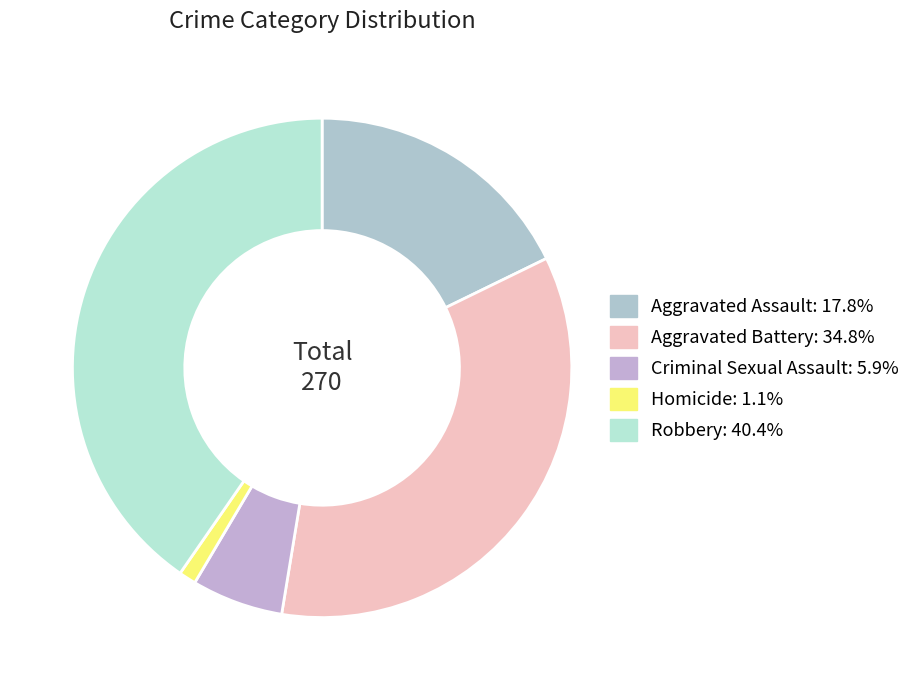

Between Aggravated Battery and Robbery, which is larger?

Robbery